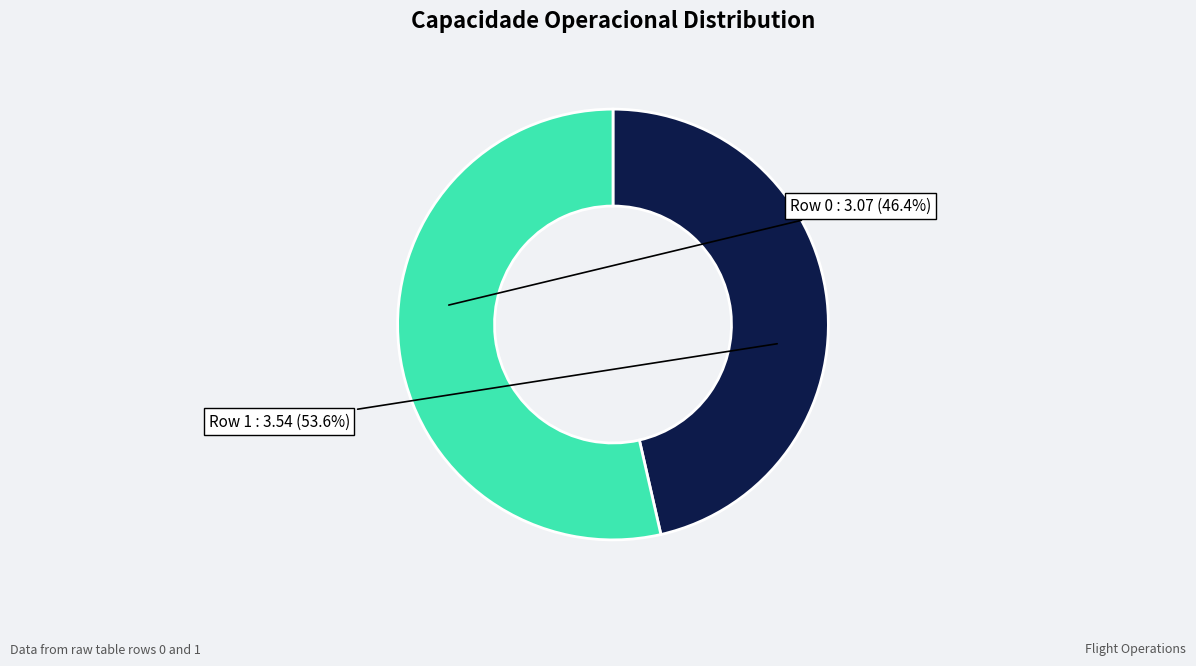

To the nearest percent, what is the difference between the largest and smallest slice percentages?

7%